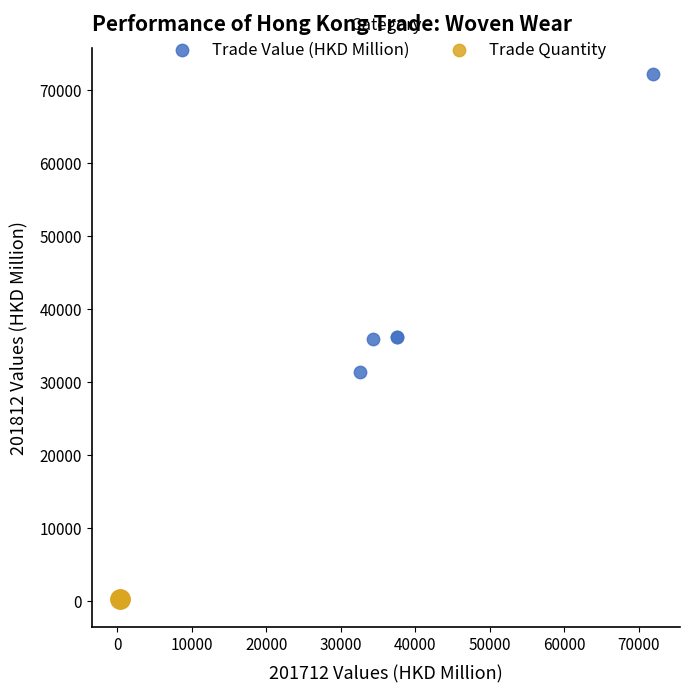

Which series has the widest spread of Y values?

Trade Value (HKD Million)